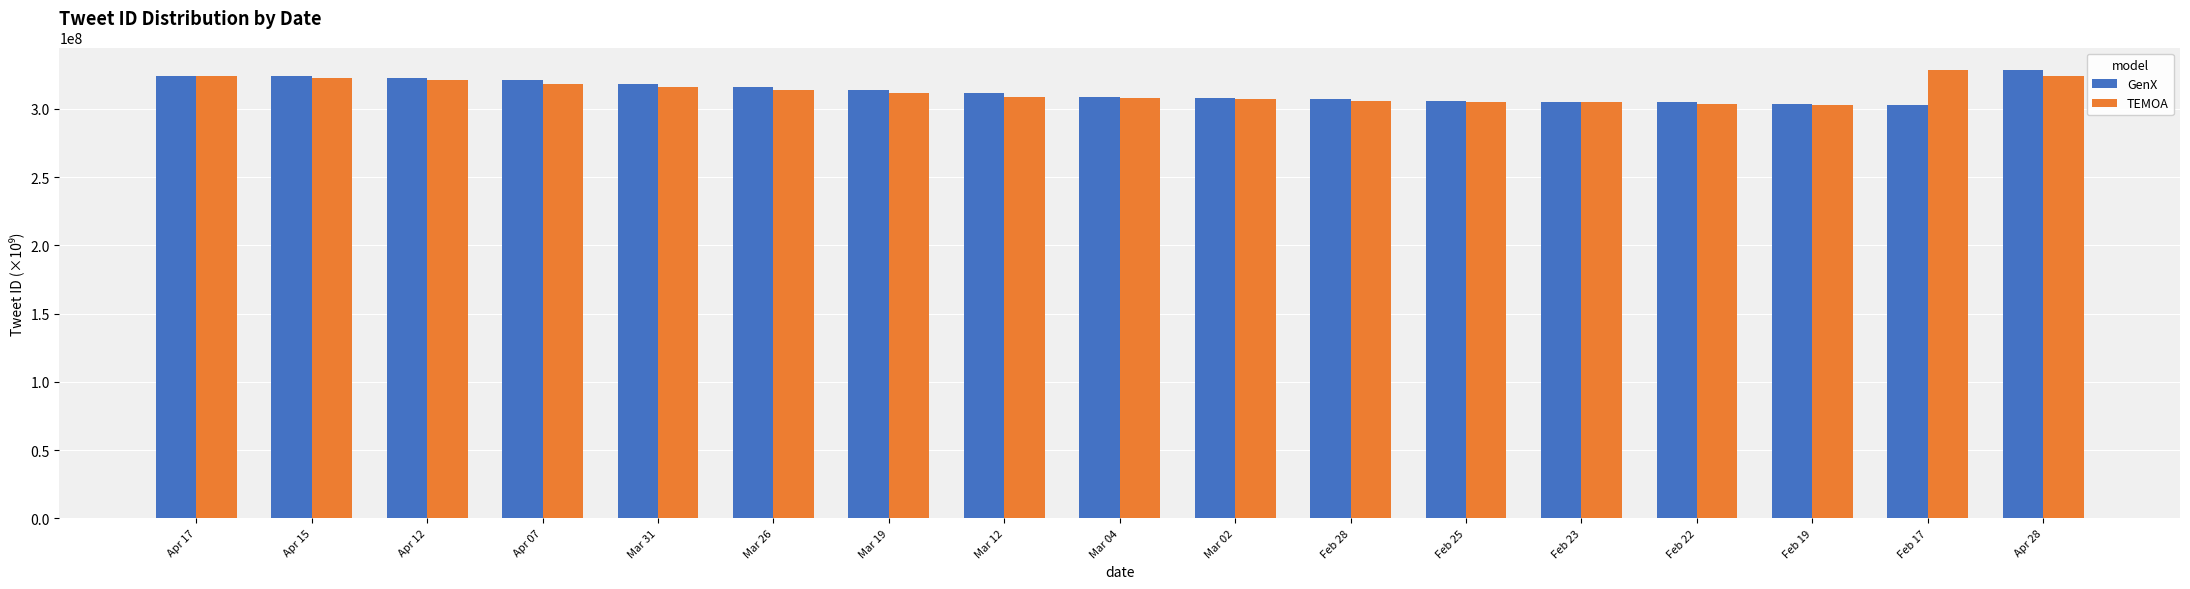

Where does the TEMOA series first go above 311565997?

Apr 17